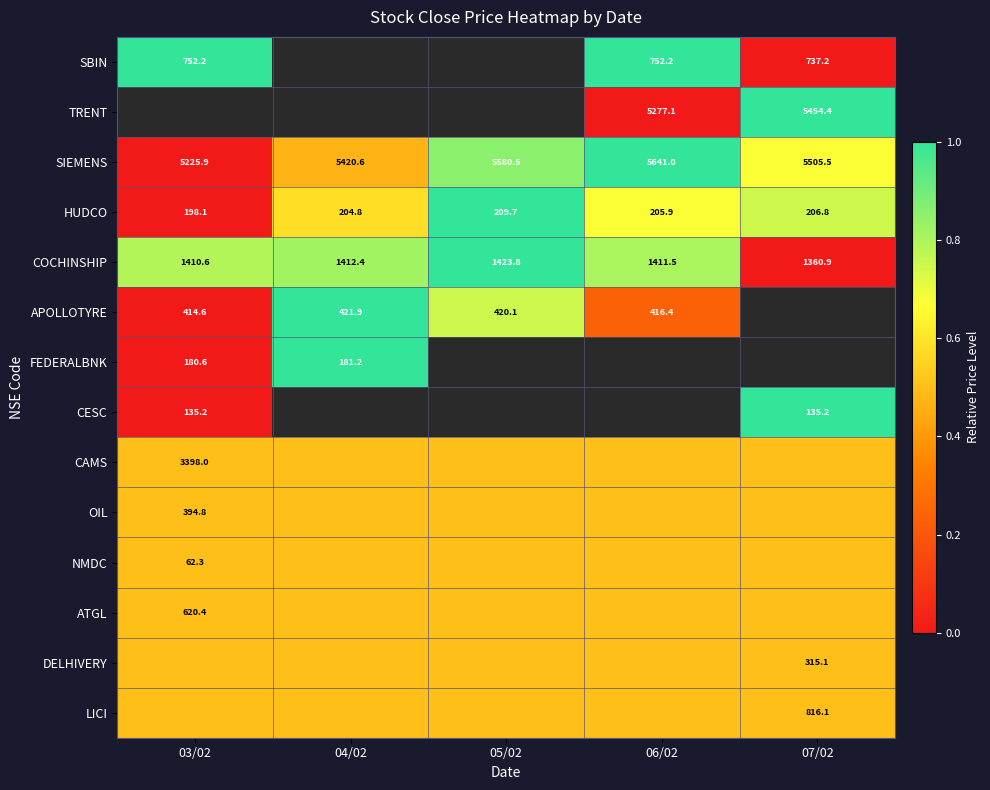

Which has a higher value, 03/02 or 04/02?

04/02